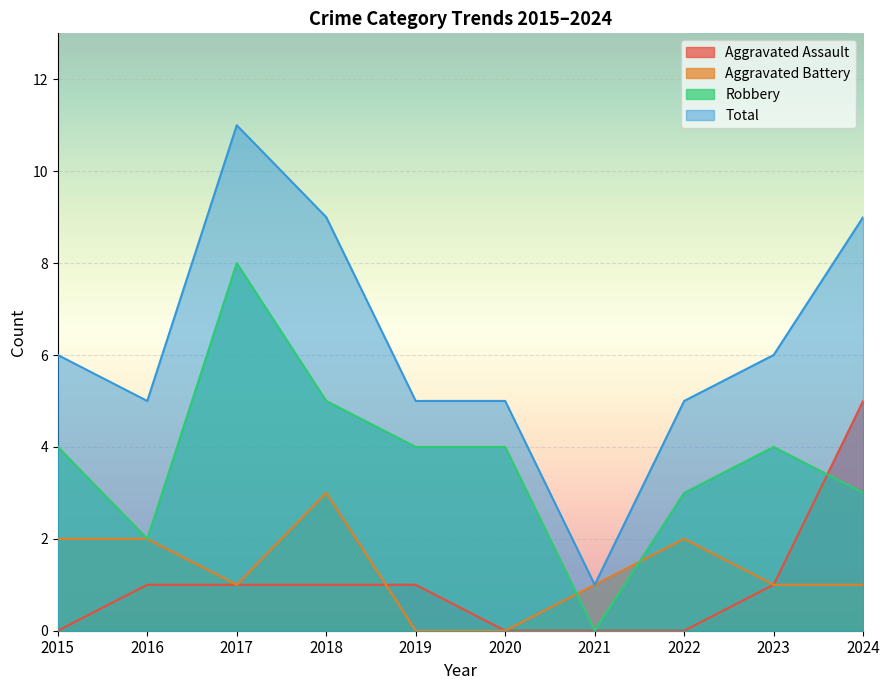

Which has a higher value, 2021 or 2018?

2018